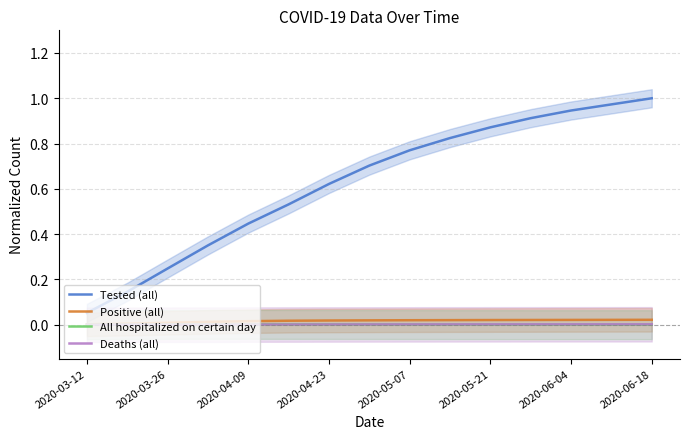

Where is Deaths (all) nearest to the value 0?

2020-03-12